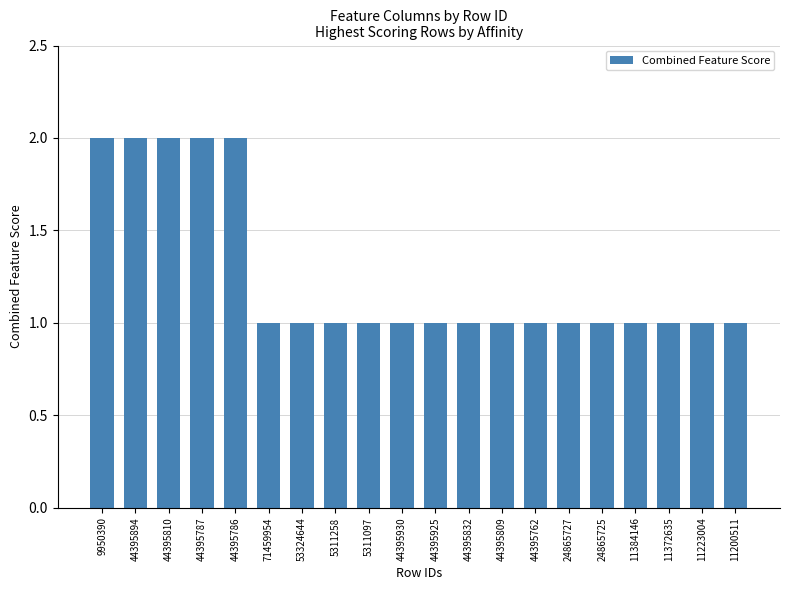

Is it true that the value at 44395925 is 1?

True